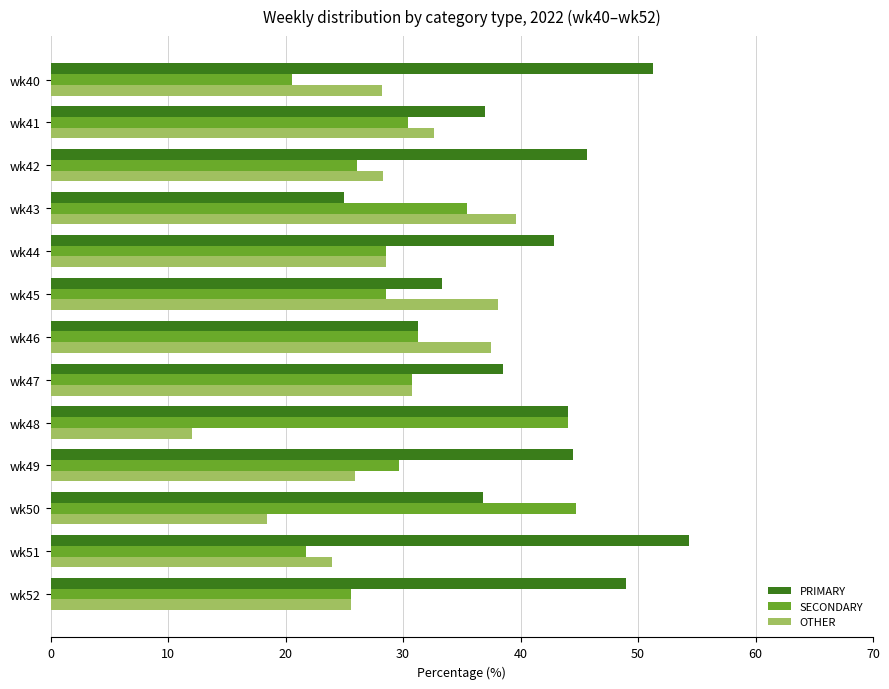

What is the approximate value of OTHER at wk48?

12.0